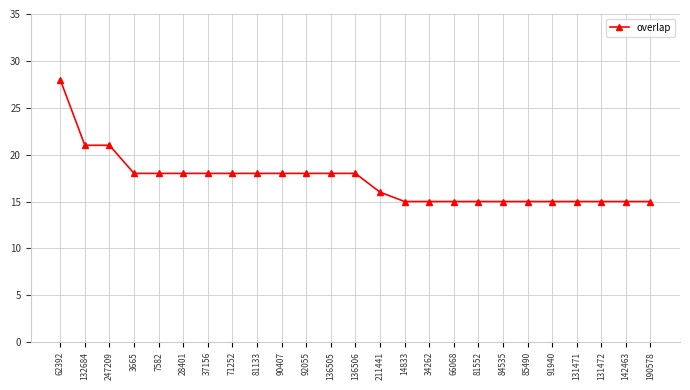

What is the difference between the values at 131472 and 247209?

6